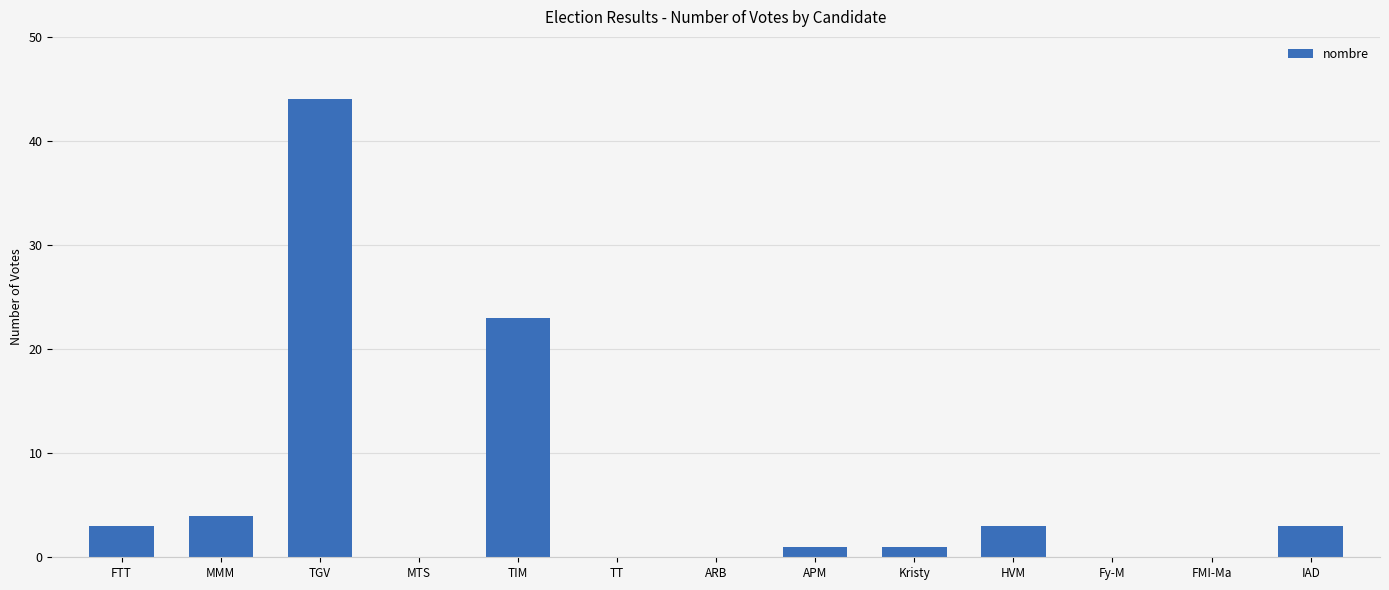

Reading left to right, transcribe all the data shown in this chart.

3	4	44	0	23	0	0	1	1	3	0	0	3